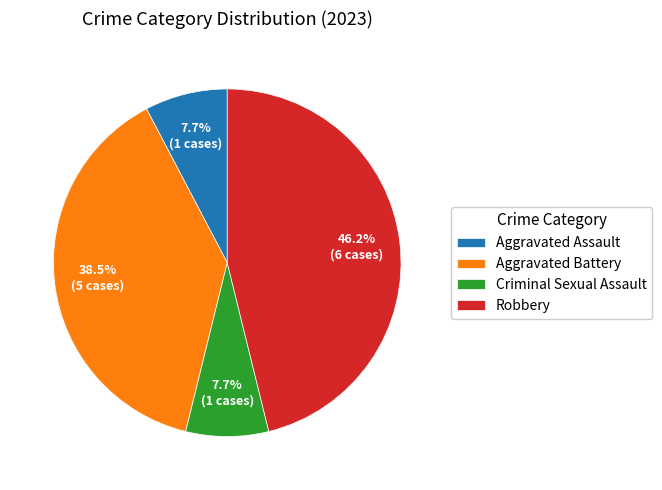

Is Aggravated Assault the majority of the pie?

No